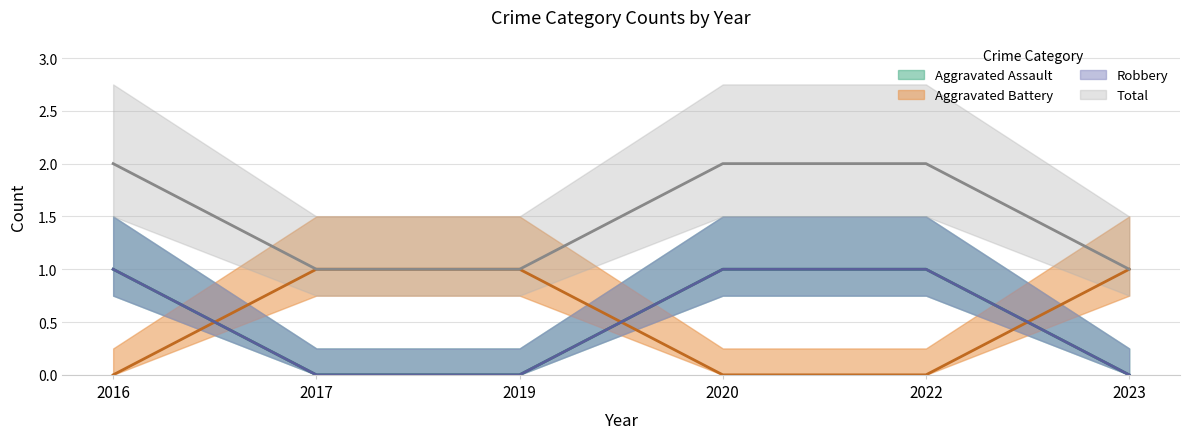

Reading left to right, what are all the values shown in this chart?

Aggravated Assault: 1	0	0	1	1	0
Aggravated Battery: 0	1	1	0	0	1
Robbery: 1	0	0	1	1	0
Total: 2	1	1	2	2	1